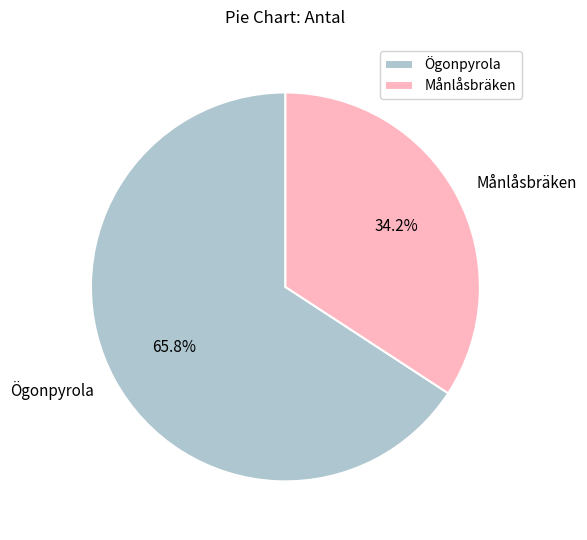

What is the ratio of the value at Ögonpyrola to the value at Månlåsbräken?

1.9